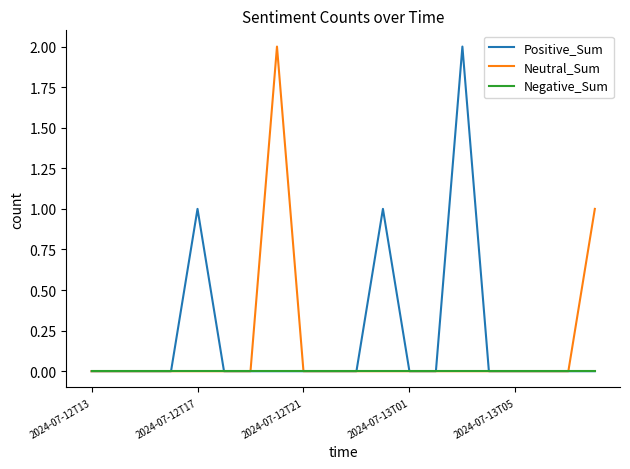

Is this an area chart (filled region under the line)?

No